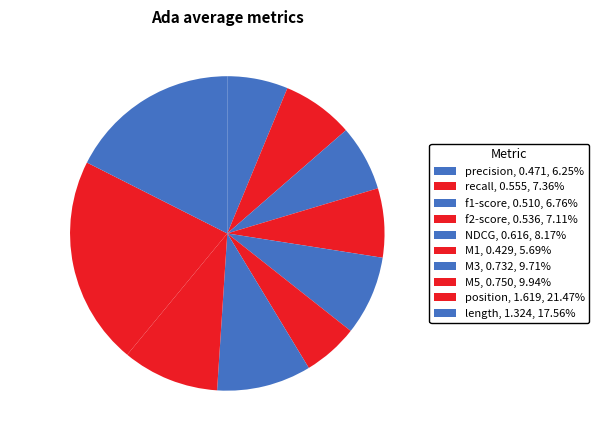

Approximately how many times larger is the value at length compared to NDCG?

2.1